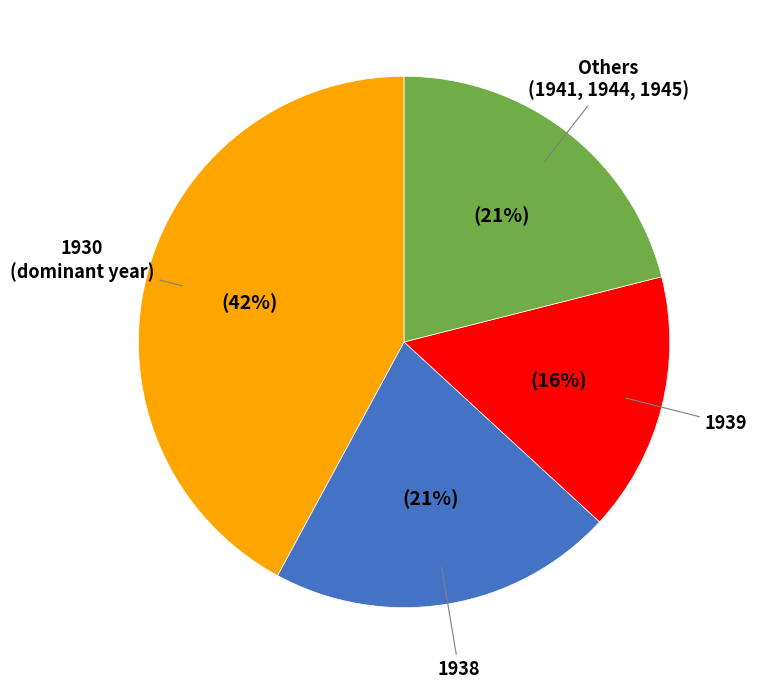

To the nearest percent, what is the average slice percentage?

25%